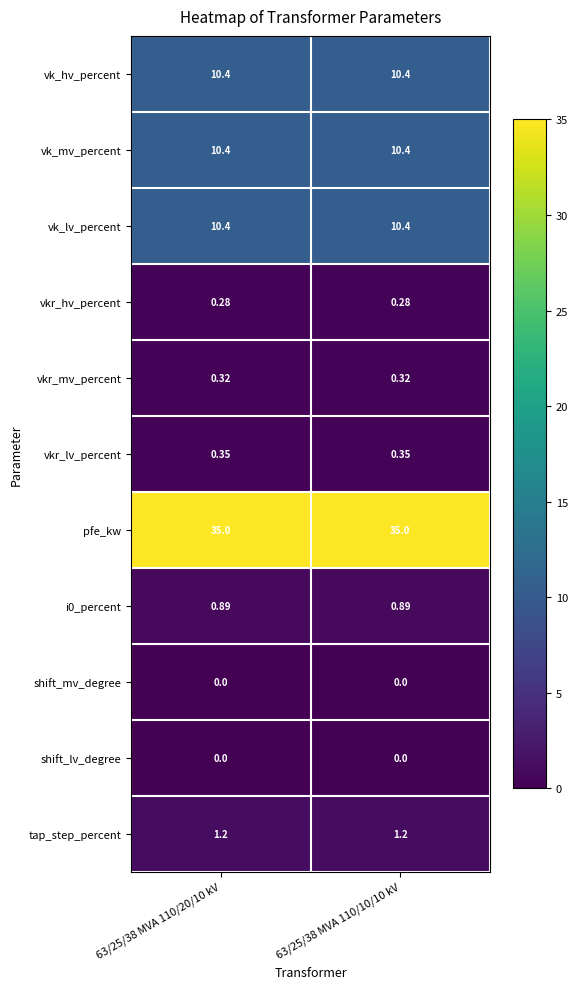

Which series has the largest total across all categories?

pfe_kw